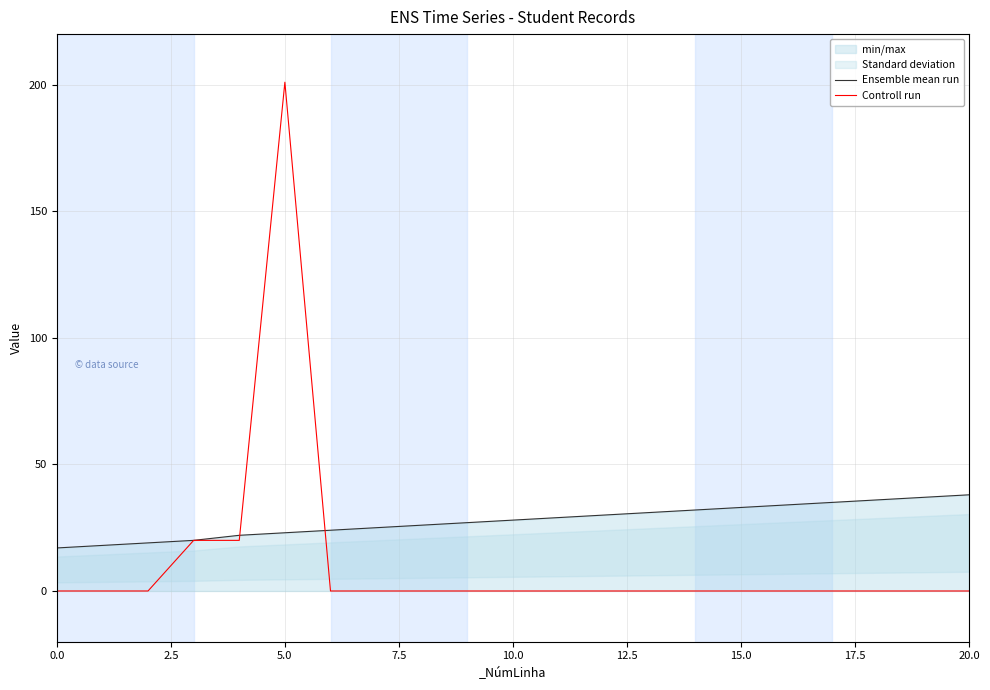

What is the maximum value for Controll run?

201